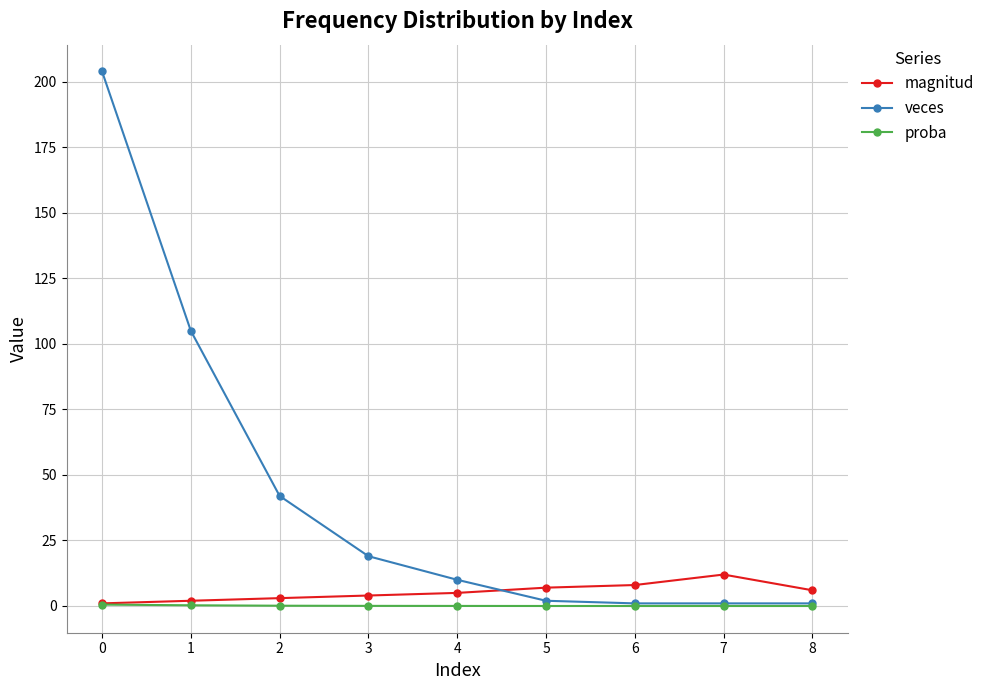

What is the approximate value of veces at 7?

1.0